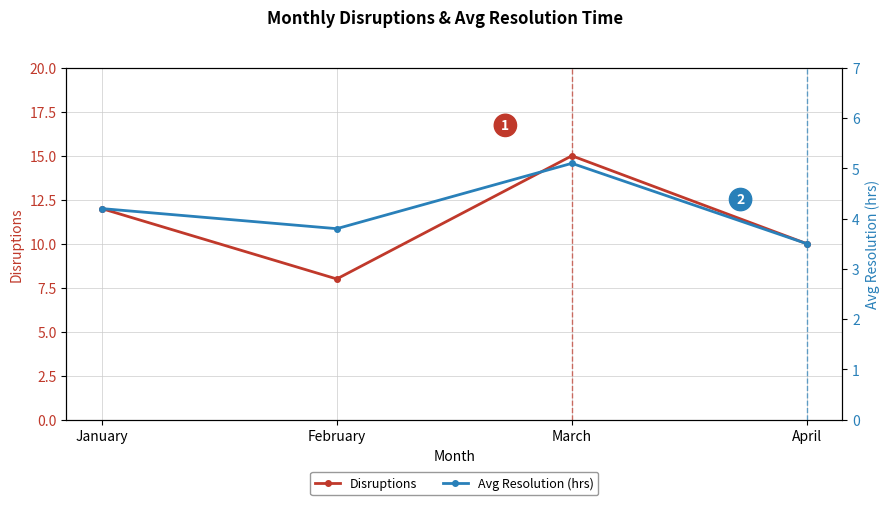

How many values in the Avg Resolution (hrs) series are below 4?

2